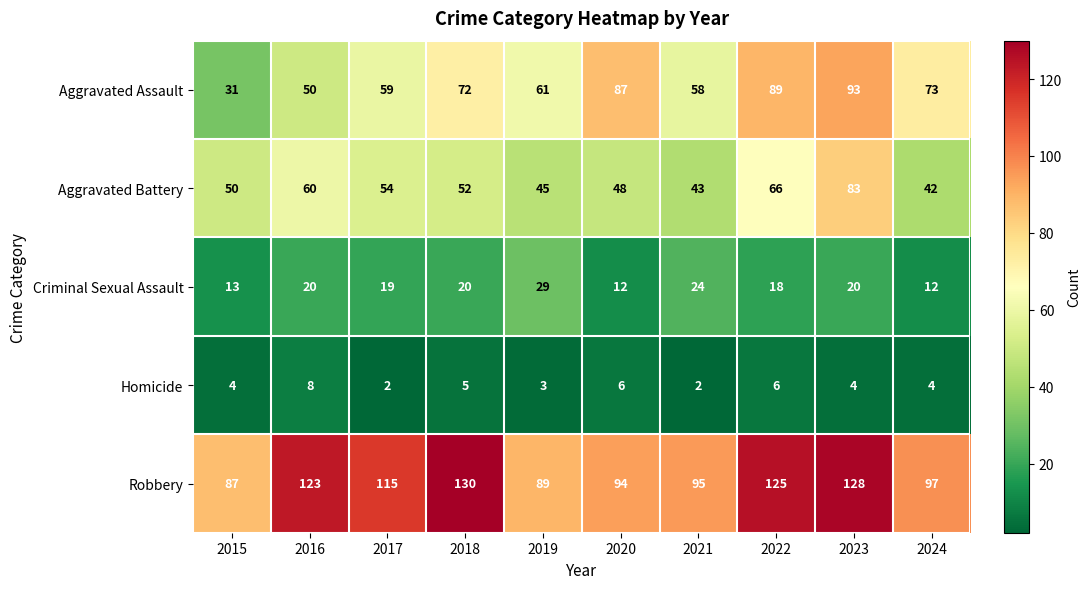

Count the number of categories in the chart.

10